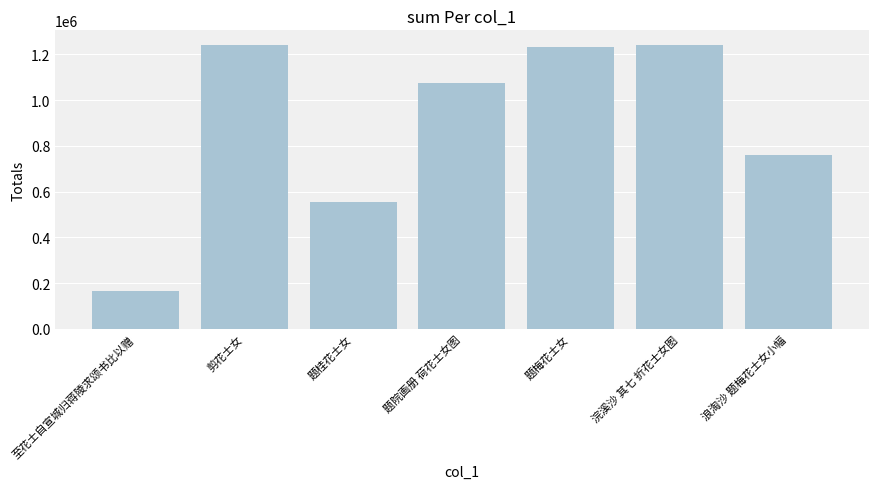

Which has a higher value, 题桂花士女 or 至花士自宣城归蒋陵求颂书比以赠?

题桂花士女